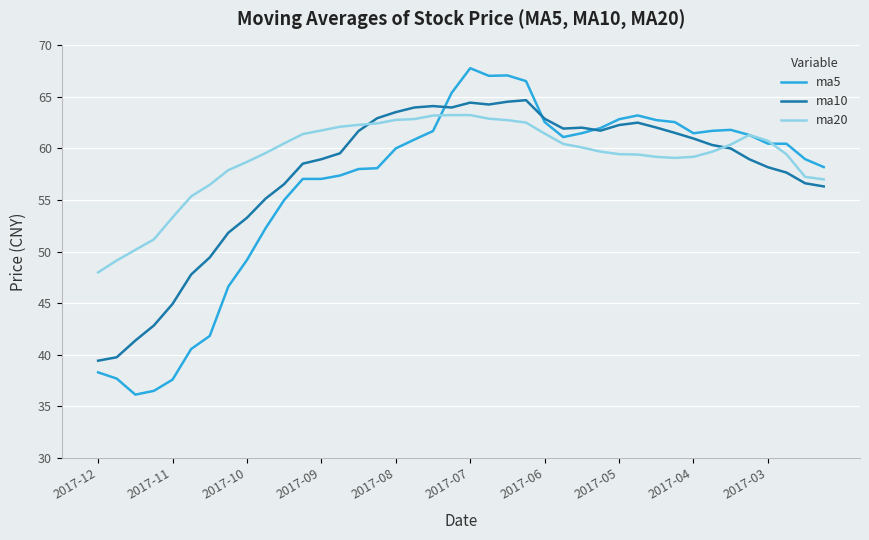

Rank the series by their average value, from highest to lowest.

ma20, ma10, ma5